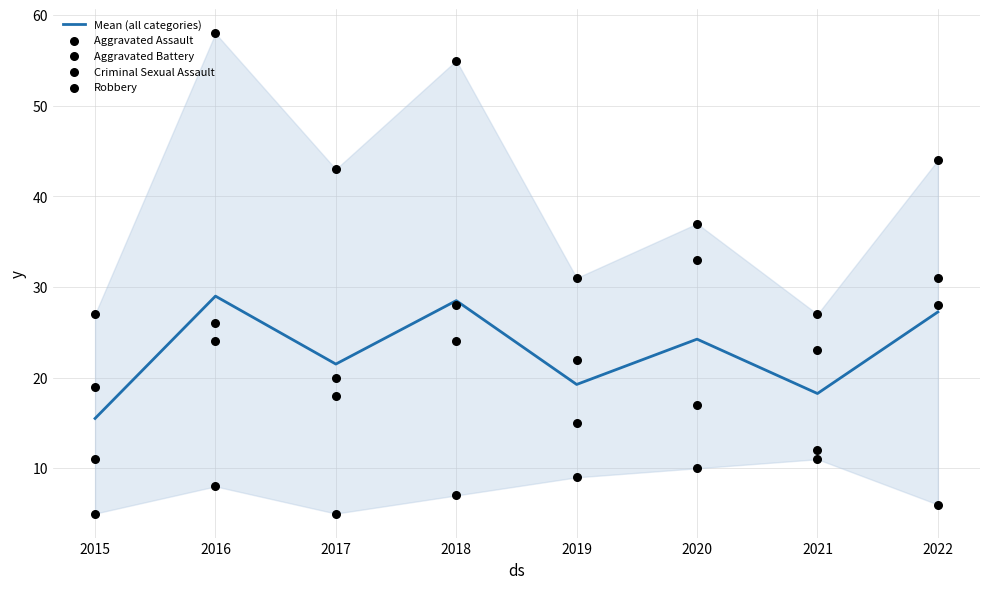

At how many categories does at least one series exceed 9?

8